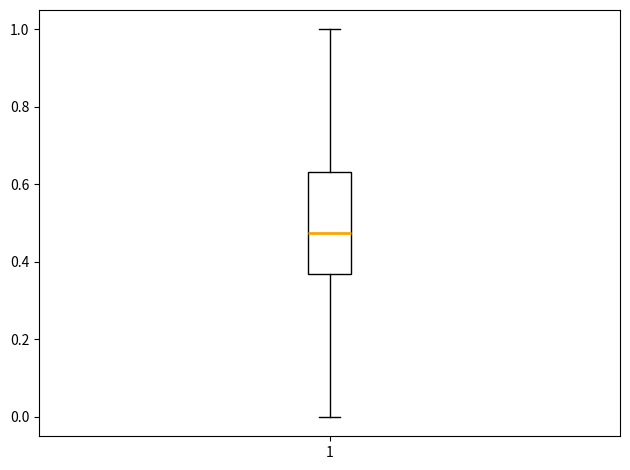

Where is the upper edge of the box at x = 1 on the y-axis? The values are not printed on the chart, so give them approximately, as read against the axis.

0.64